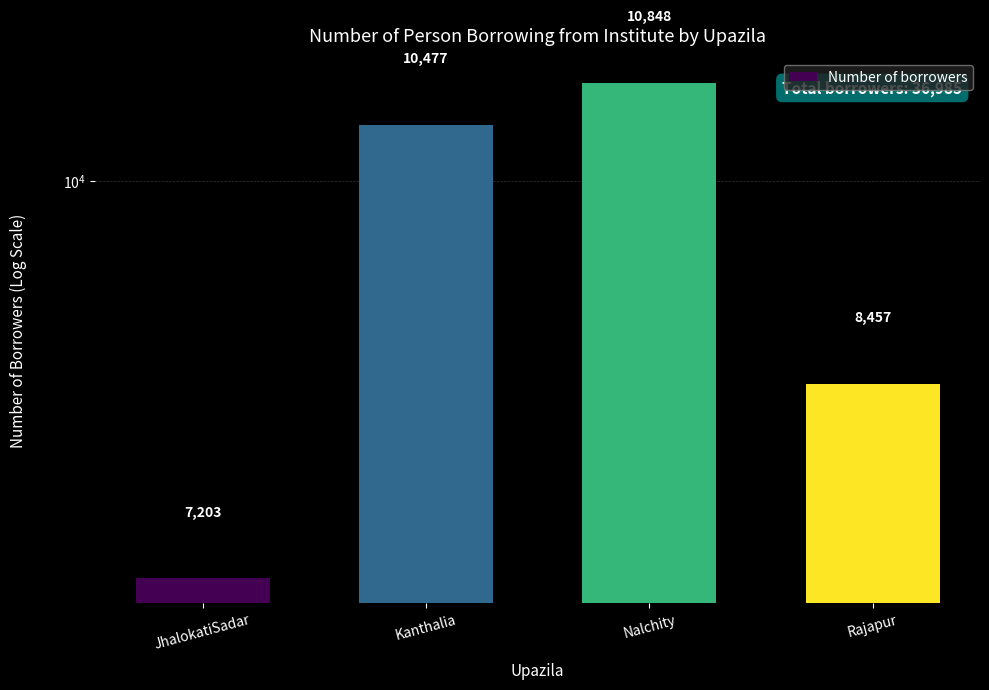

Rank the categories by value from highest to lowest.

Nalchity, Kanthalia, Rajapur, JhalokatiSadar